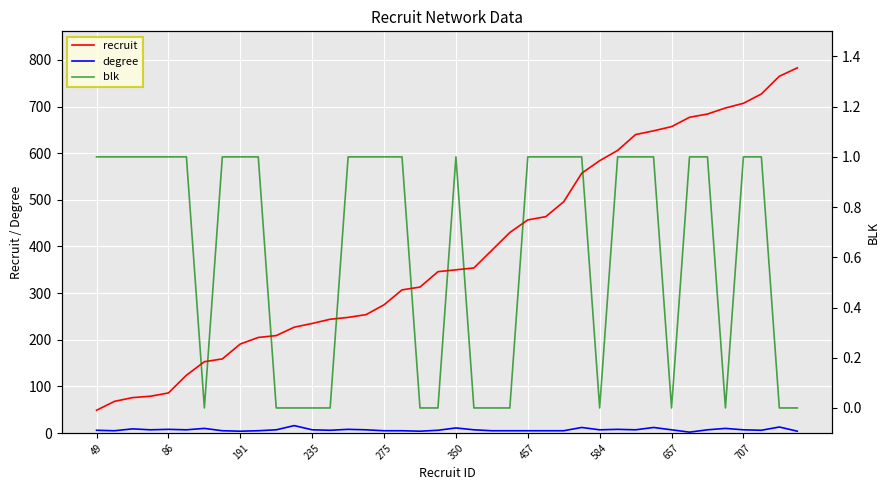

True or false: degree and recruit cross at least once.

False